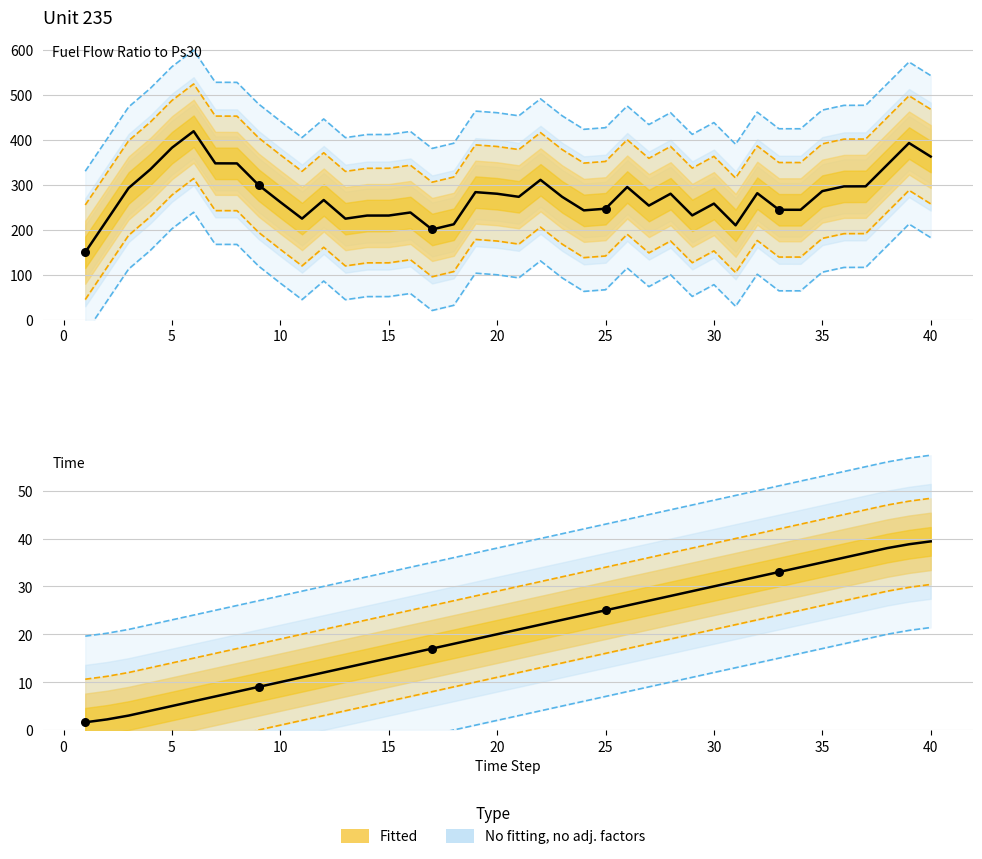

Which series reaches the minimum Y coordinate?

Unit 235 - Time